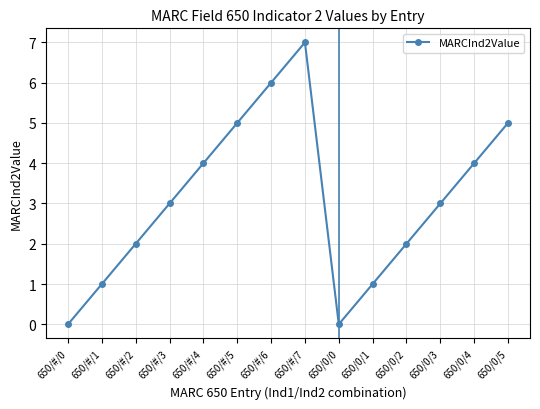

What value does the data have at 650/#/6?

6